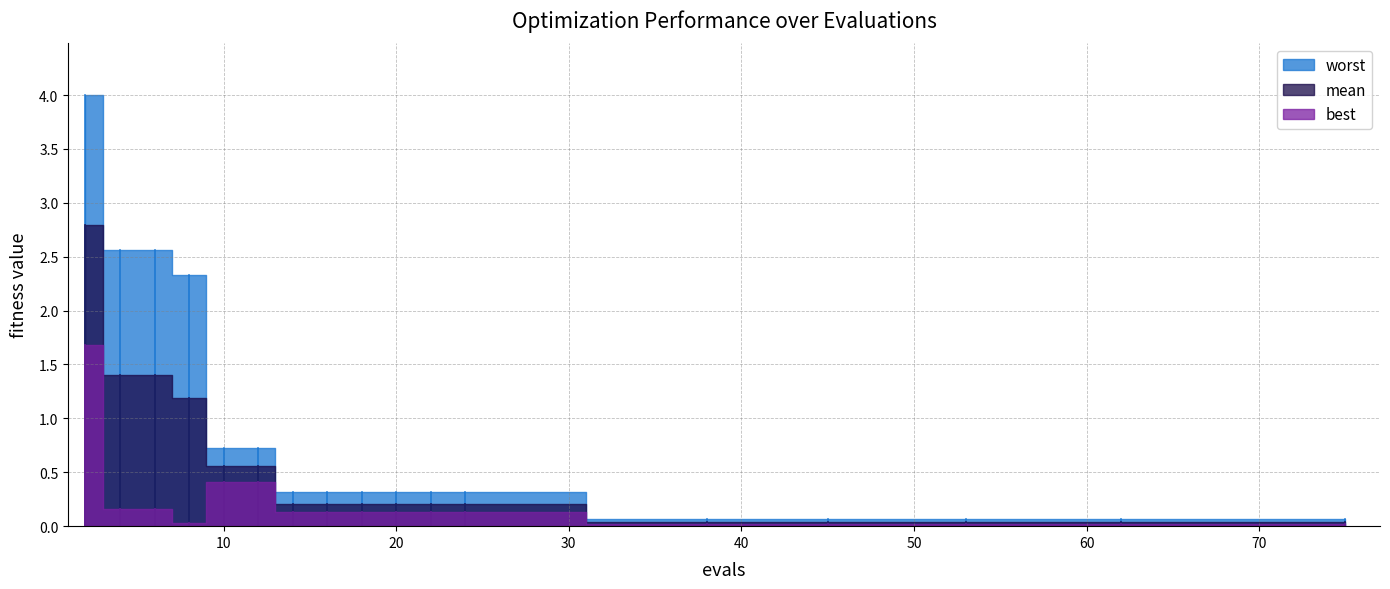

Reading left to right, extract all data points from this chart.

mean: 2=2.8	4=1.4	6=1.4	8=1.2	10=0.6	12=0.6	14=0.2	16=0.2	18=0.2	20=0.2	22=0.2	24=0.2	38=0.0	45=0.0	53=0.0	62=0.0	75=0.0
best: 2=1.7	4=0.2	6=0.2	8=0.0	10=0.4	12=0.4	14=0.1	16=0.1	18=0.1	20=0.1	22=0.1	24=0.1	38=0.0	45=0.0	53=0.0	62=0.0	75=0.0
worst: 2=4.0	4=2.6	6=2.6	8=2.3	10=0.7	12=0.7	14=0.3	16=0.3	18=0.3	20=0.3	22=0.3	24=0.3	38=0.1	45=0.1	53=0.1	62=0.1	75=0.1